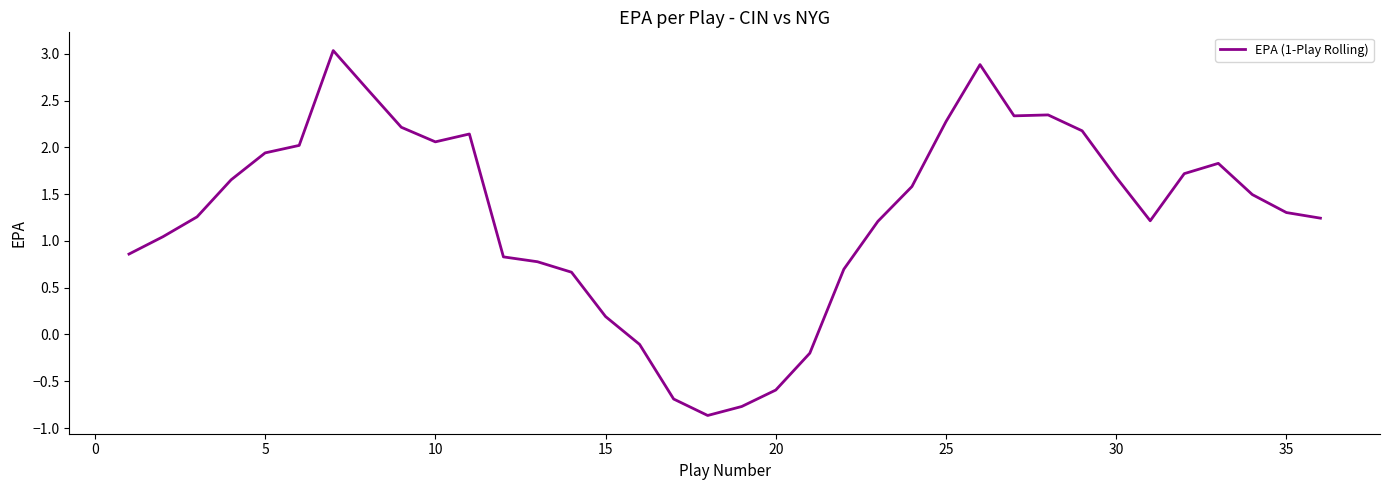

What is the difference between the maximum and minimum values?

3.9